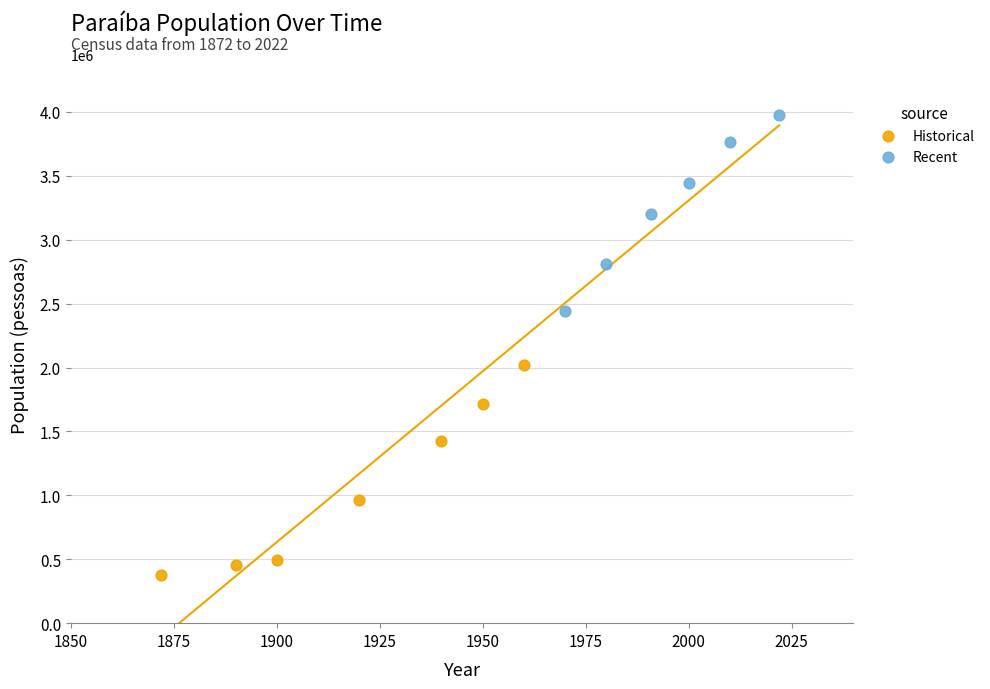

Which series contains the highest Y value?

Recent